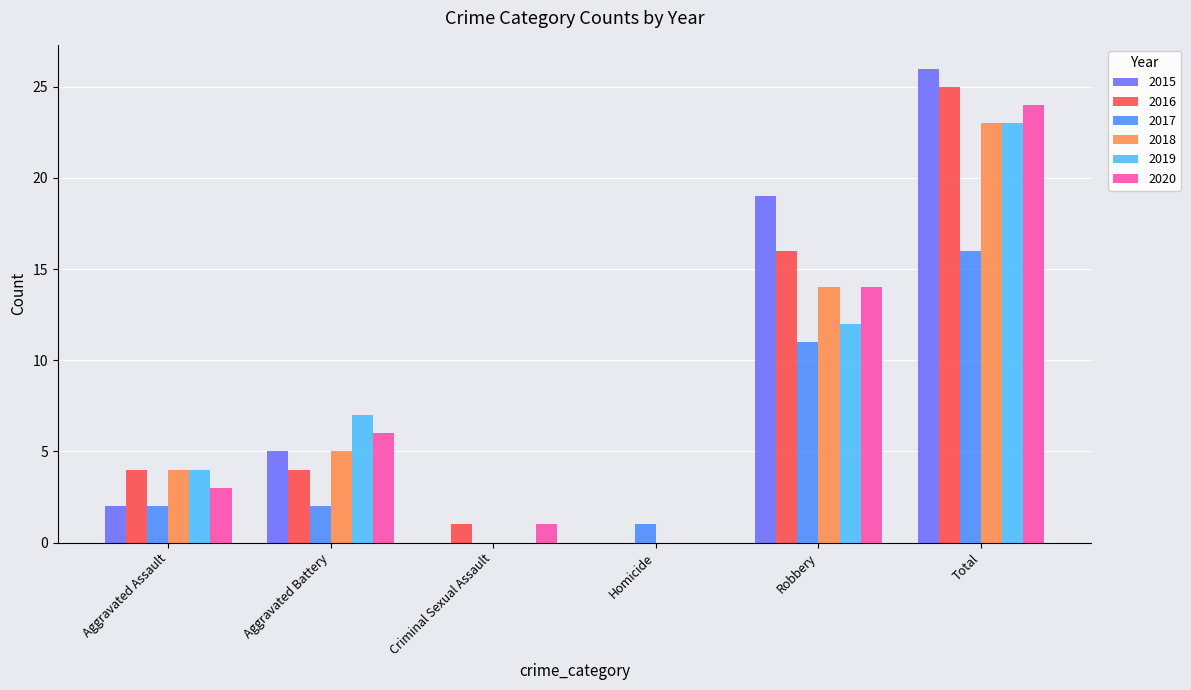

What is the sum of the 2015 values at Homicide and Total?

26